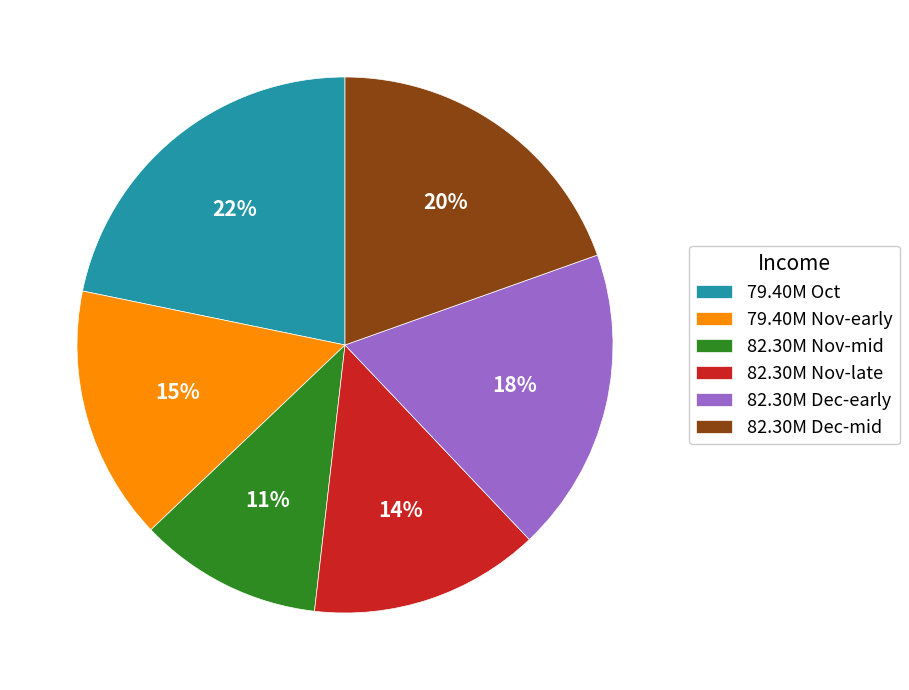

True or false: 79.40M Nov-early accounts for 10% of the total.

False